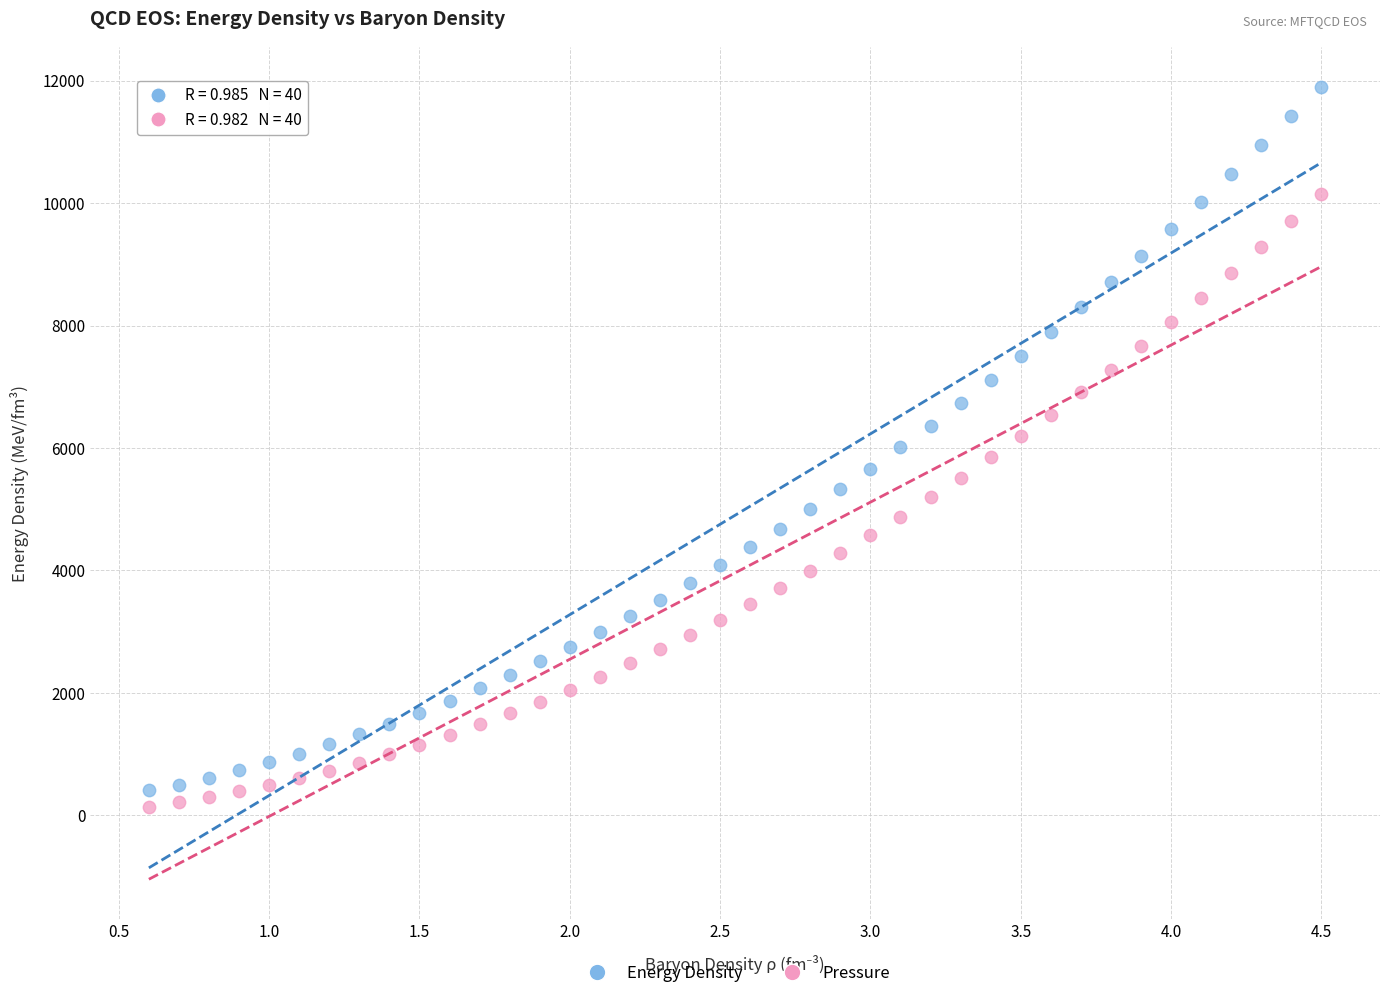

What are all the series names shown in the legend?

Energy Density, Pressure